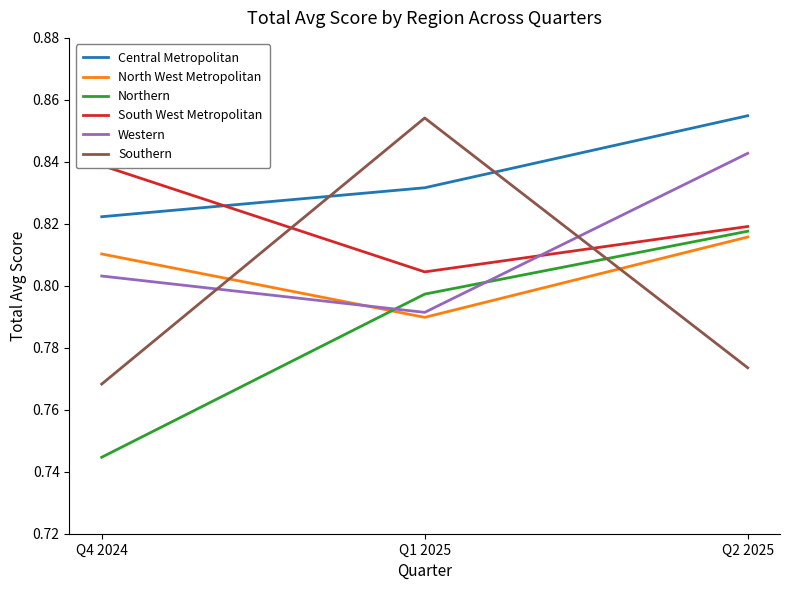

Where is North West Metropolitan nearest to the value 0?

Q1 2025